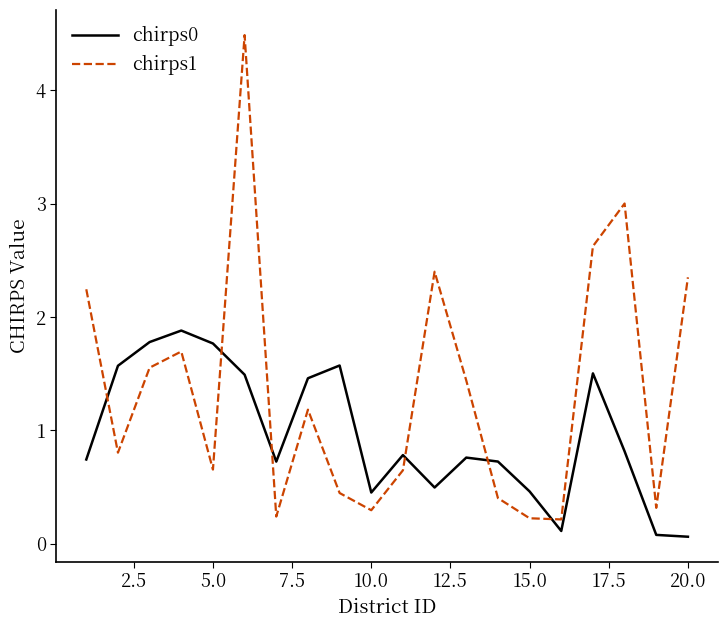

How many values in the chirps1 series are below 1?

10